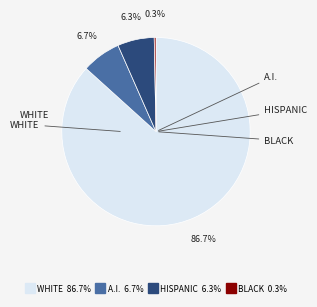

Count the number of slices in the pie.

4